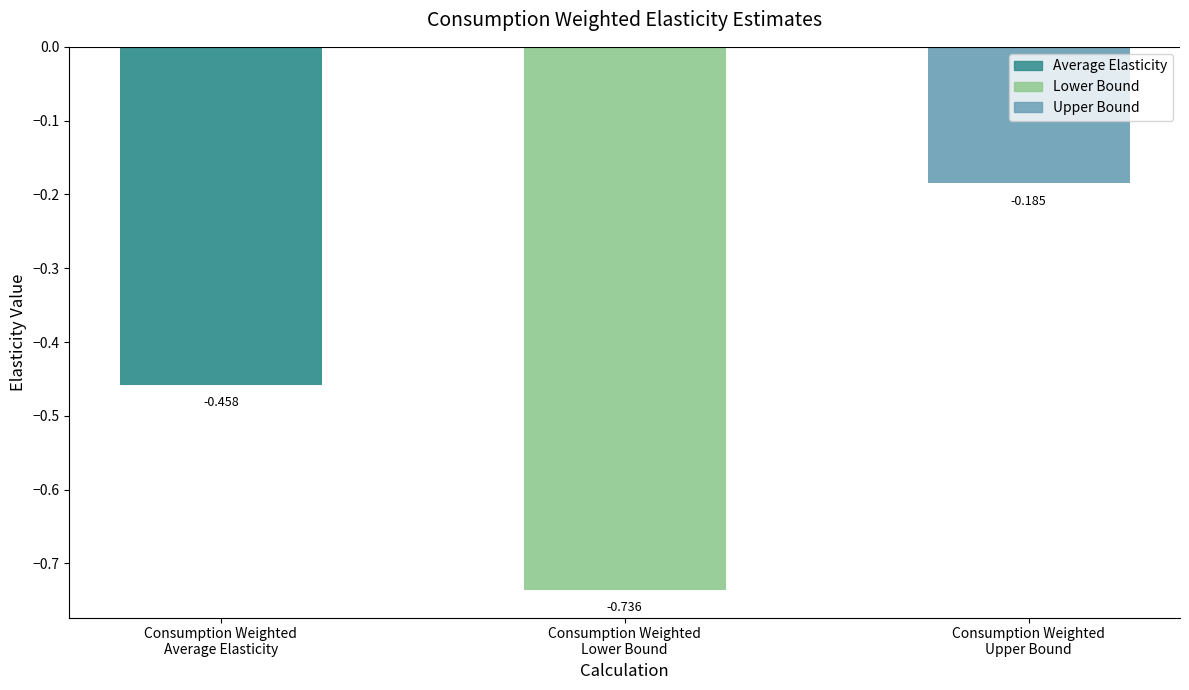

The value at Consumption Weighted
Average Elasticity is -0.2. True or false?

False